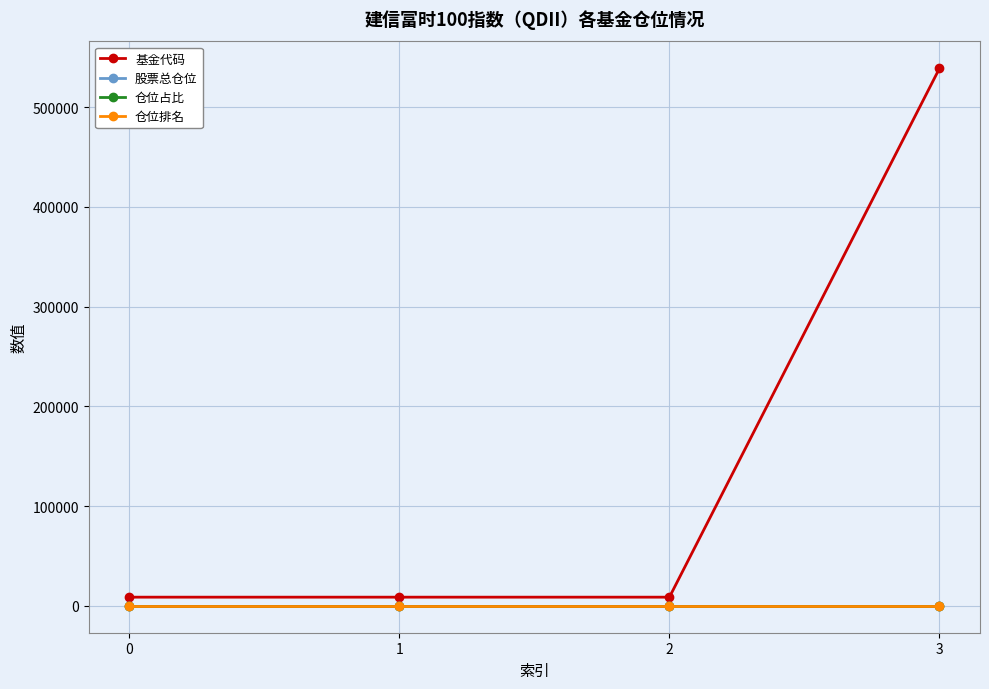

What is the total value across all series at 1?

8809.2